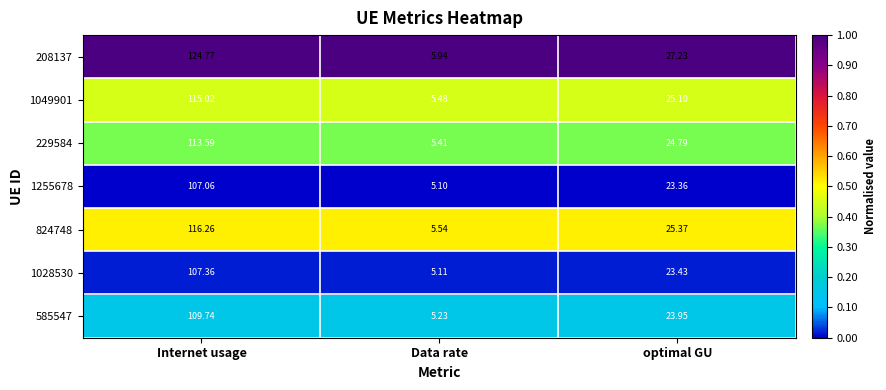

At which category does the chart reach its minimum across all series?

Data rate